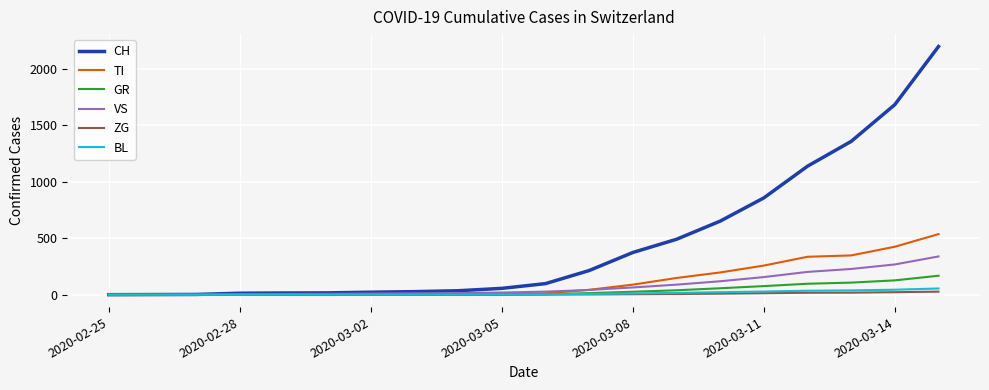

How many lines are shown in the chart?

6